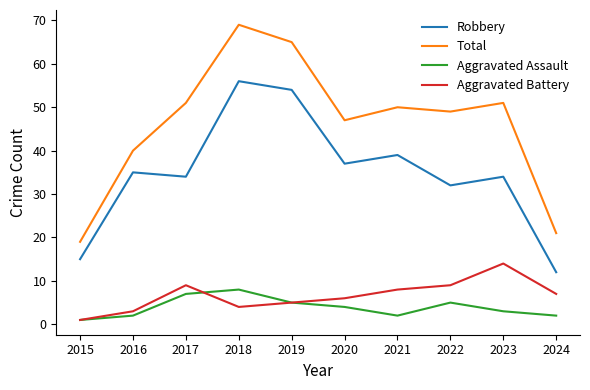

List the series in order of their peak value, highest first.

Total, Robbery, Aggravated Battery, Aggravated Assault